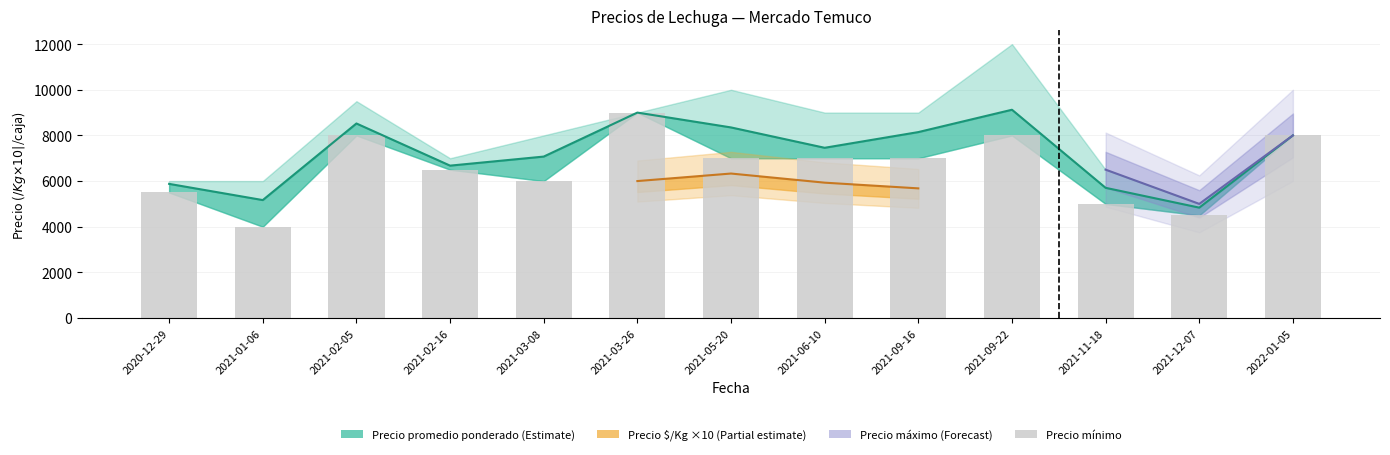

What position from the left is 2021-09-16?

9